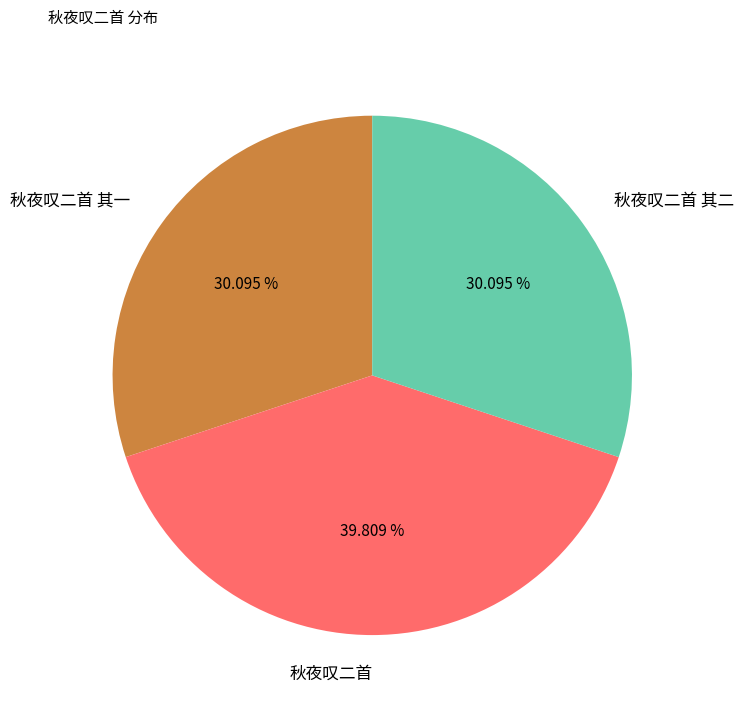

True or false: 秋夜叹二首 accounts for 51% of the total.

False